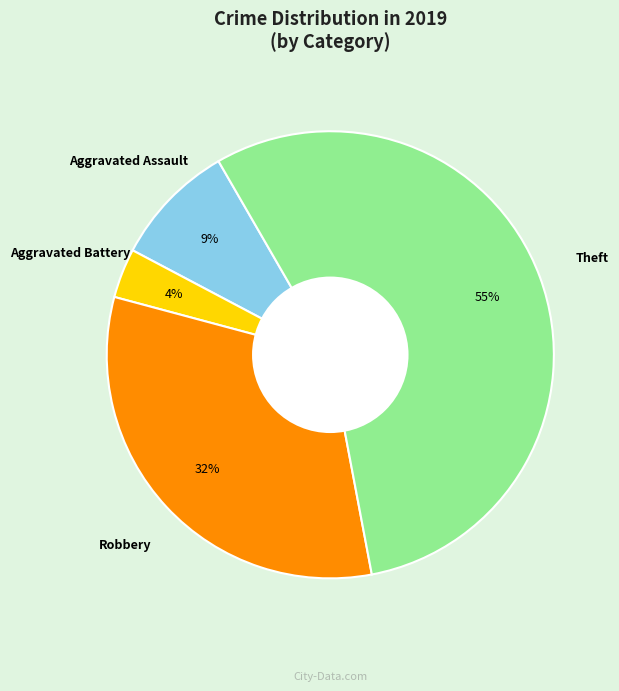

Between Theft and Aggravated Battery, which is larger?

Theft